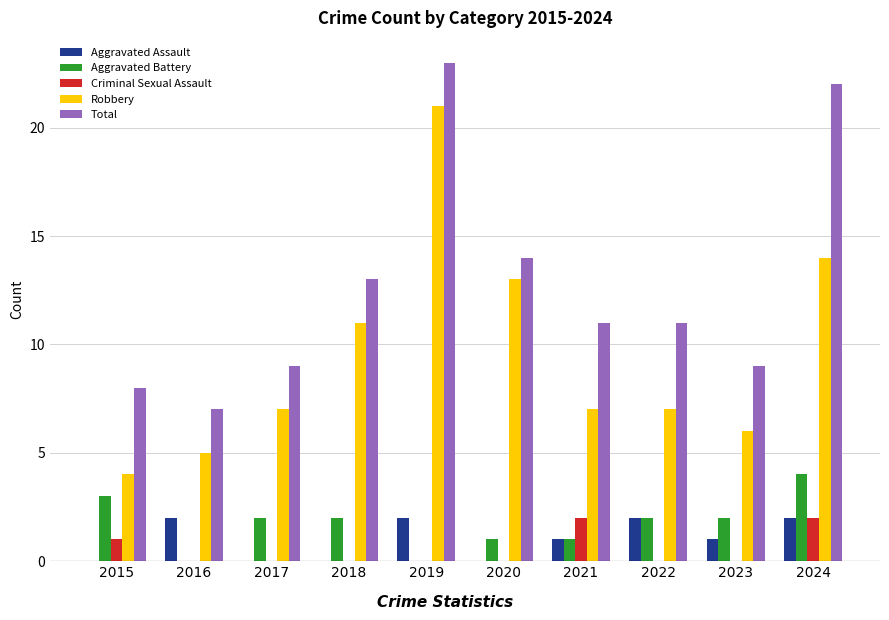

The value of Aggravated Battery at 2022 is 2. True or false?

True